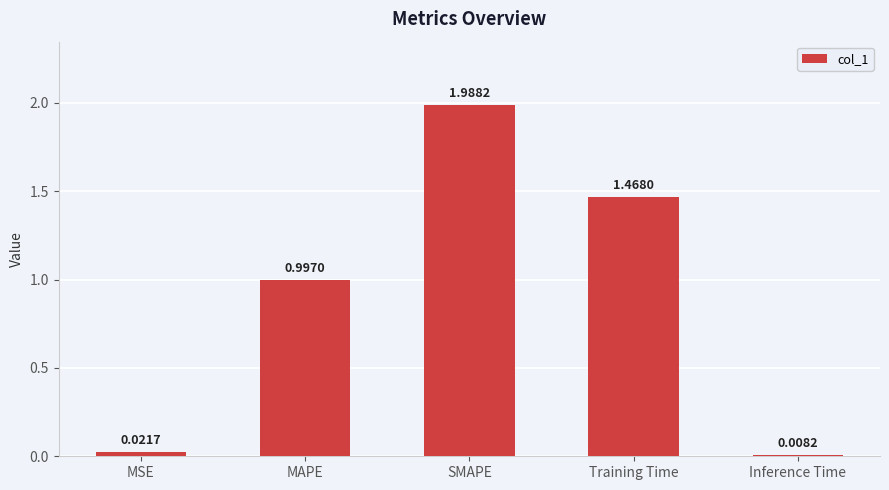

What is the label of the 4th bar from the left?

Training Time